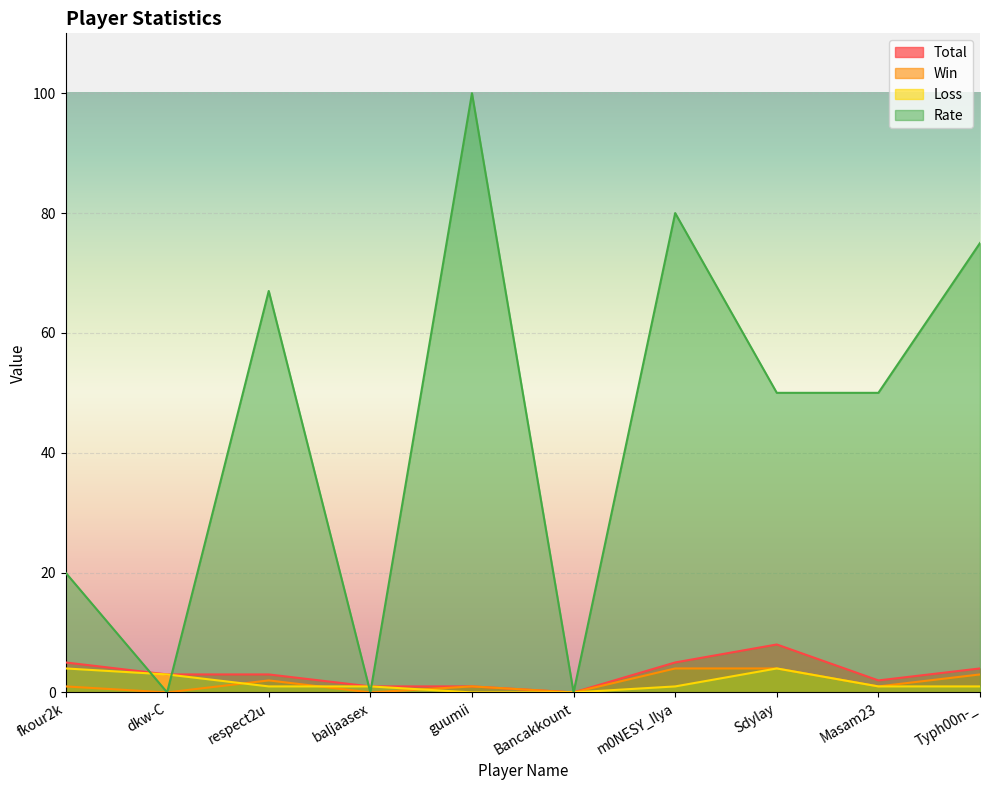

Reading left to right, what are all the values shown in this chart?

Total: 5	3	3	1	1	0	5	8	2	4
Win: 1	0	2	0	1	0	4	4	1	3
Loss: 4	3	1	1	0	0	1	4	1	1
Rate: 20	0	67	0	100	0	80	50	50	75